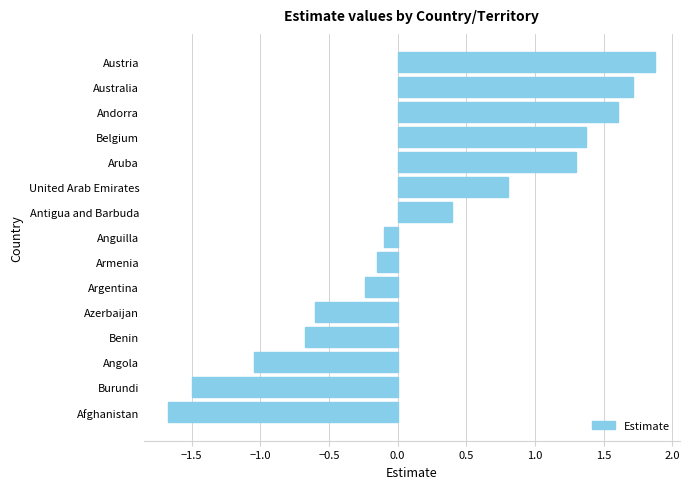

What is the change in value from Afghanistan to Australia?

+3.4